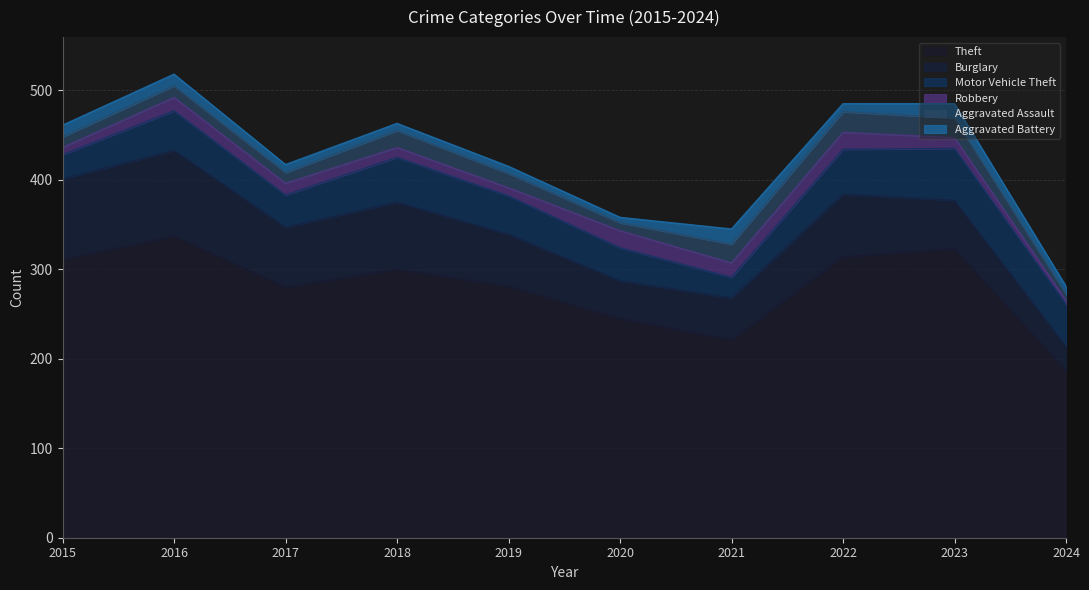

Reading left to right, transcribe all the data shown in this chart.

Theft: 311	337	280	300	281	245	221	314	323	187
Burglary: 90	96	67	75	58	42	47	70	54	27
Motor Vehicle Theft: 27	44	36	50	43	37	23	50	58	47
Robbery: 8	15	13	11	9	19	16	19	12	4
Aggravated Assault: 12	13	12	19	16	9	21	23	22	7
Aggravated Battery: 13	13	9	8	8	6	17	9	16	9